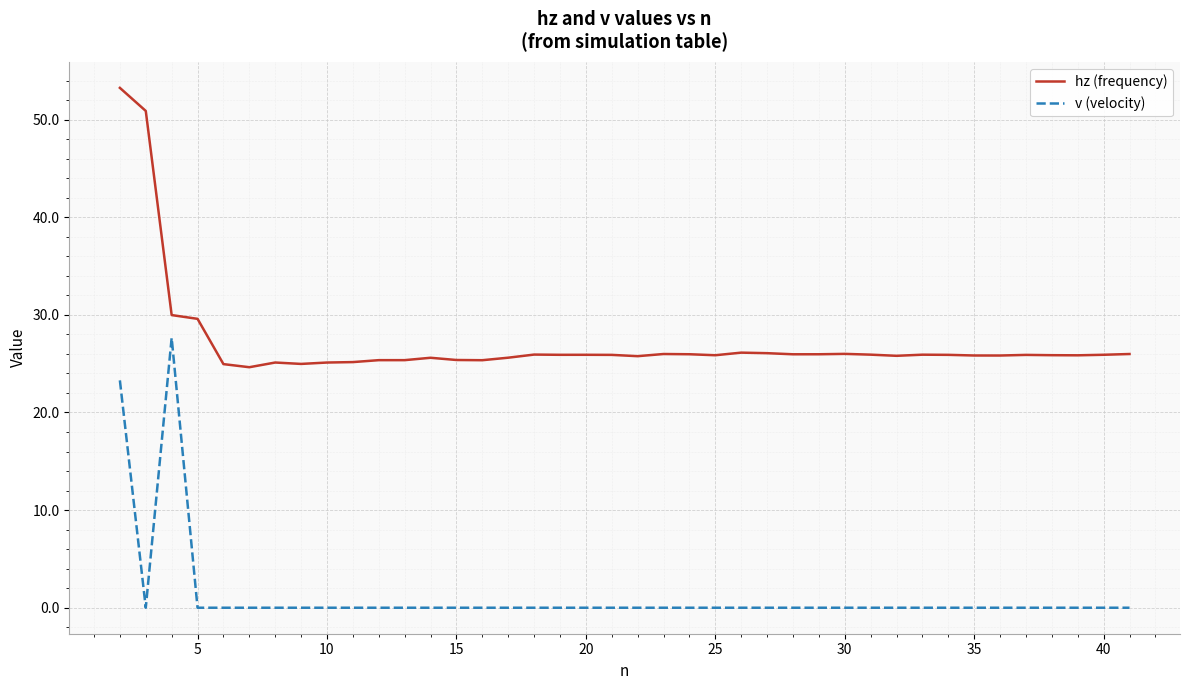

What is the difference between the second highest and minimum values in the hz (frequency) series?

26.2